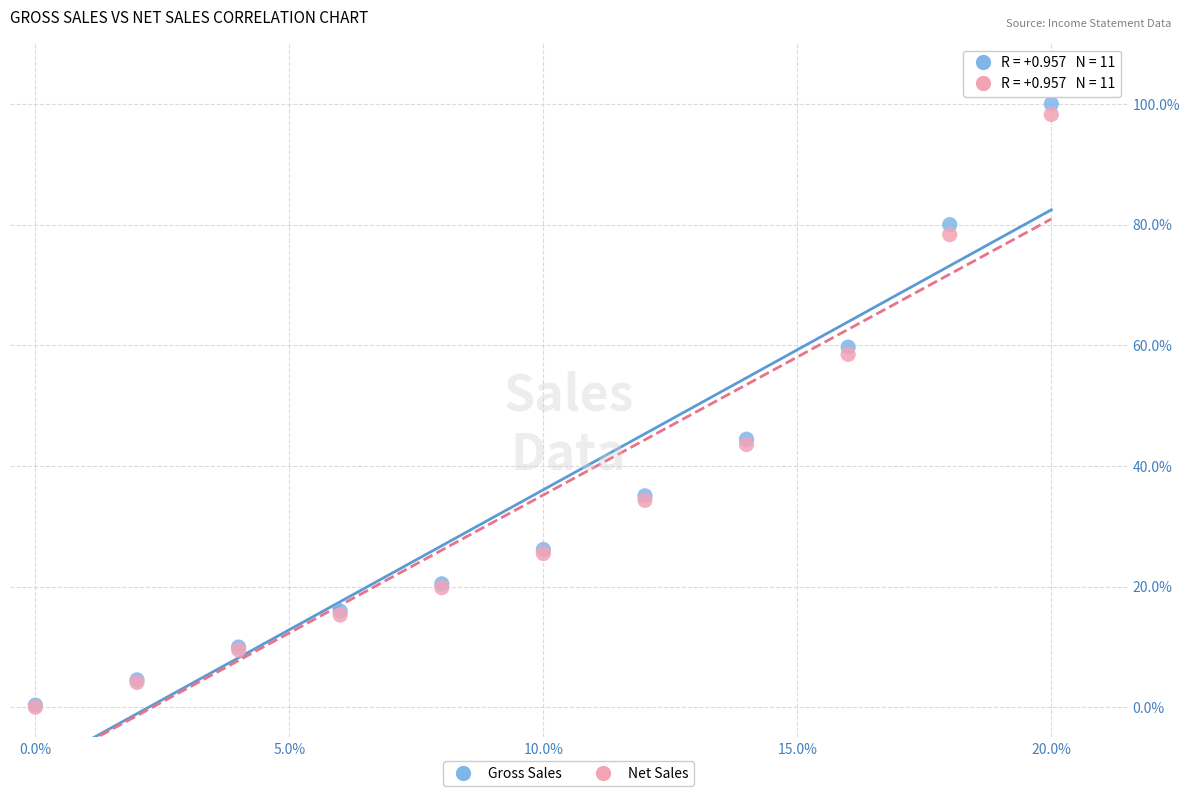

What are all the series names shown in the legend?

Gross Sales, Net Sales